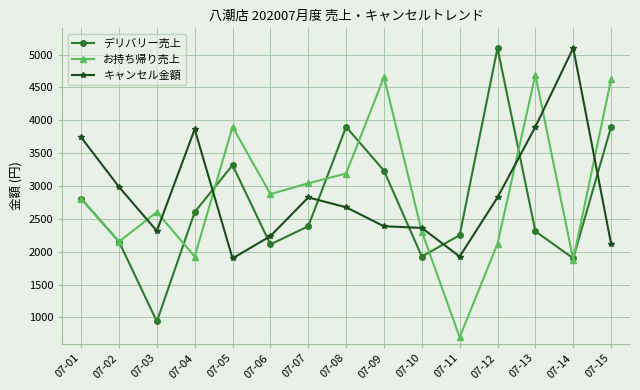

Which series has the widest spread of values?

デリバリー売上